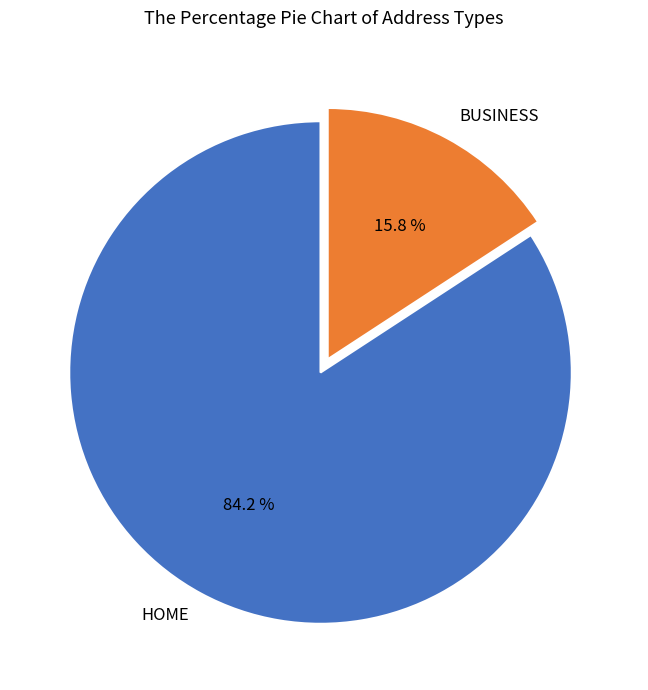

What percentage is NOT represented by BUSINESS?

84.2%